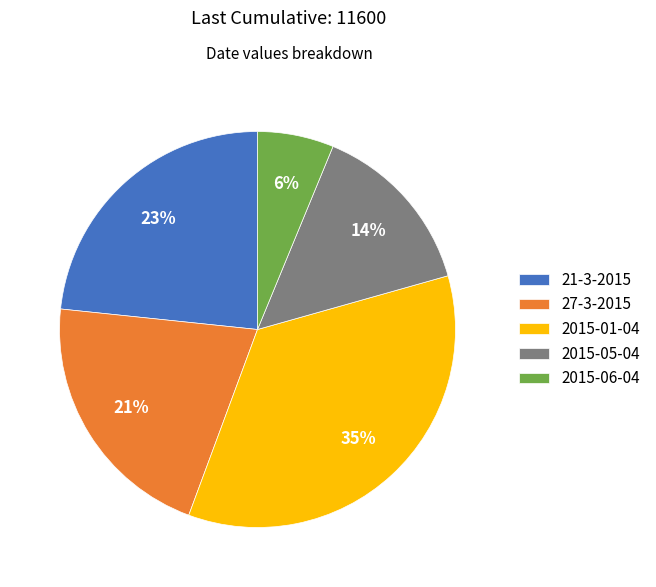

Count the number of slices in the pie.

5